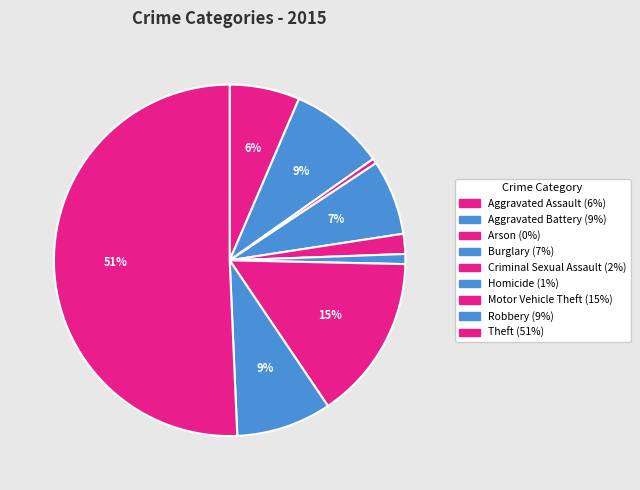

Which slice represents more than half of the pie?

Theft